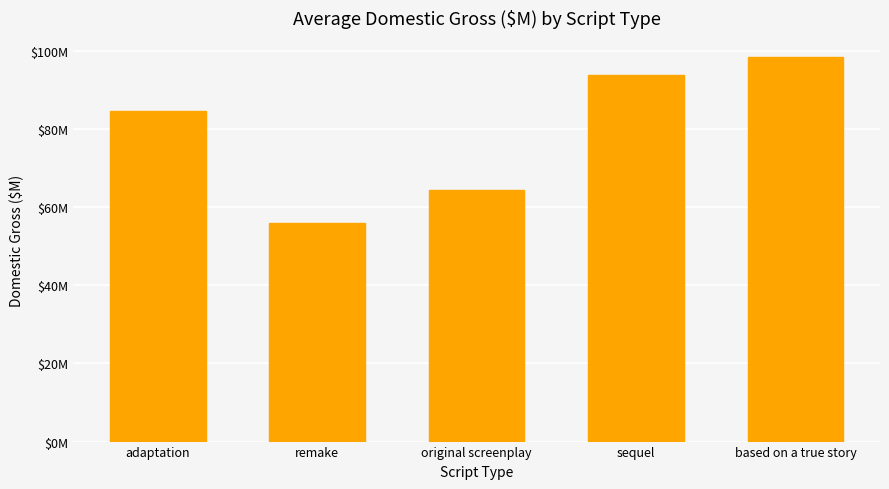

Reading left to right, list all the values displayed in this chart.

84.6	55.9	64.5	93.8	98.4